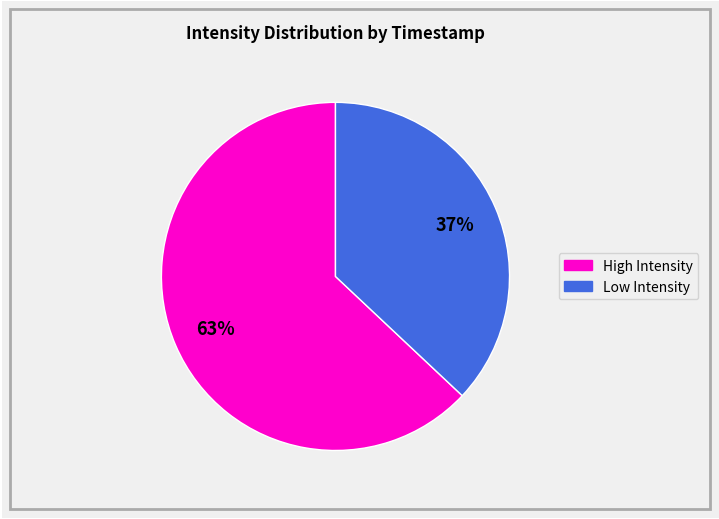

Does any single category account for the majority?

Yes